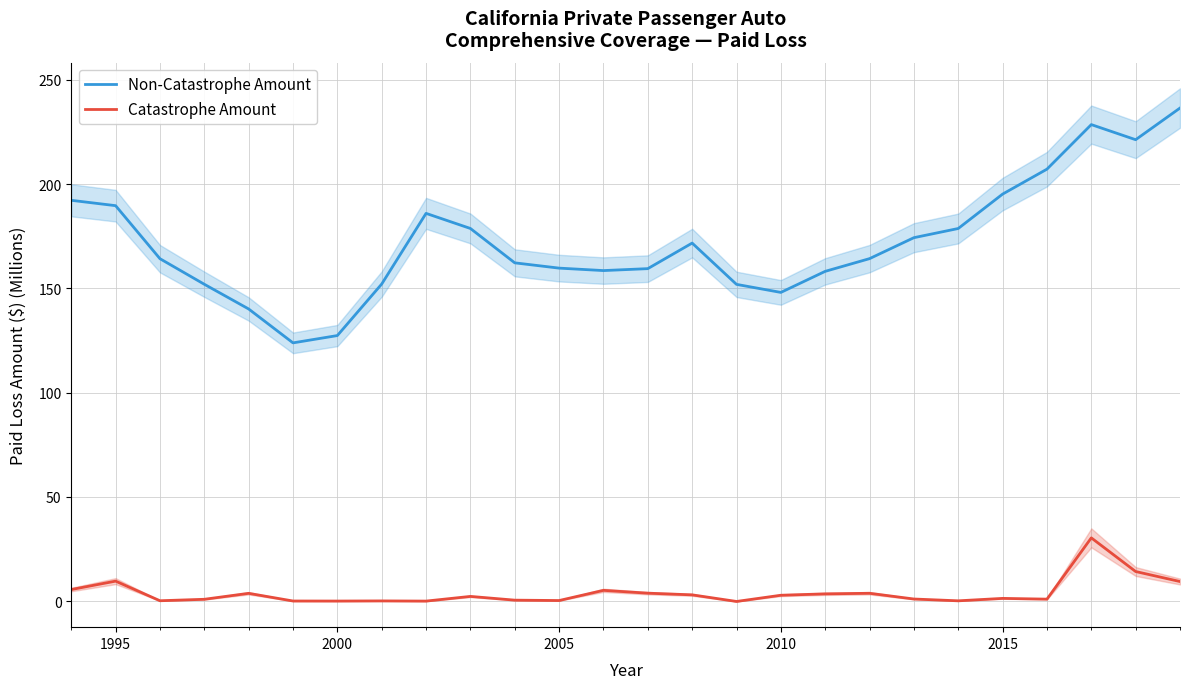

What value does the Non-Catastrophe Amount series have at 2005?

159.7